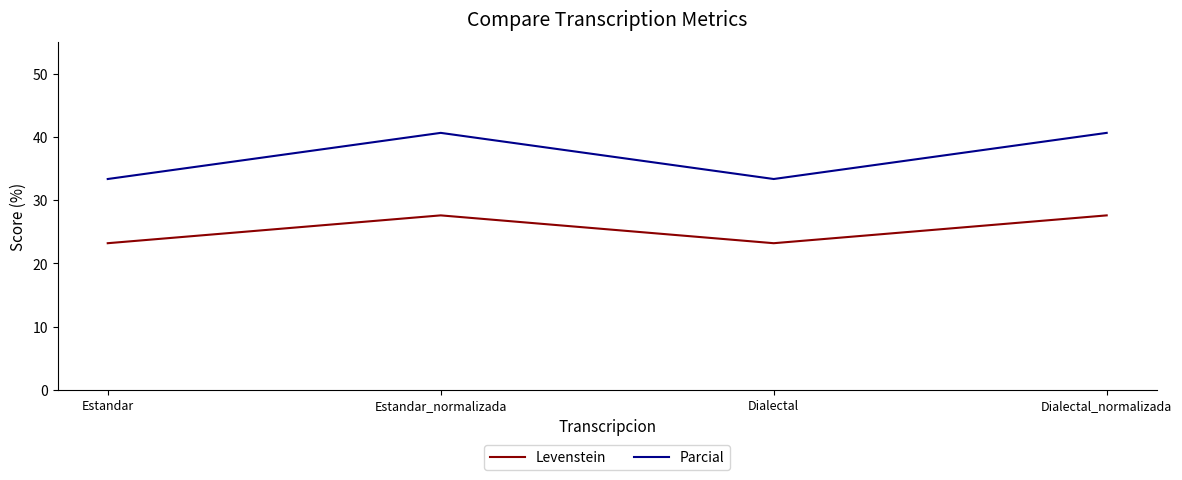

At which category does Levenstein reach its first local peak?

Estandar_normalizada